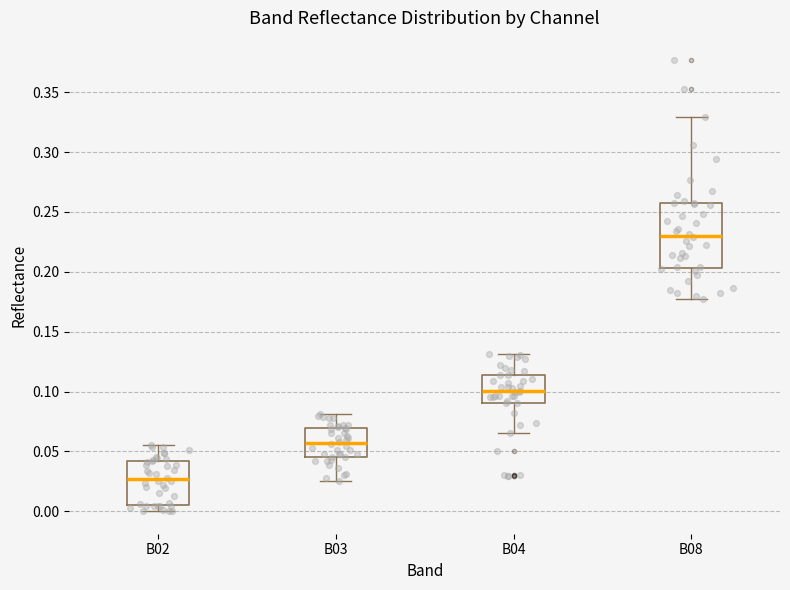

Where is the lower edge of the box for B03 on the y-axis? The values are not printed on the chart, so give them approximately, as read against the axis.

0.045